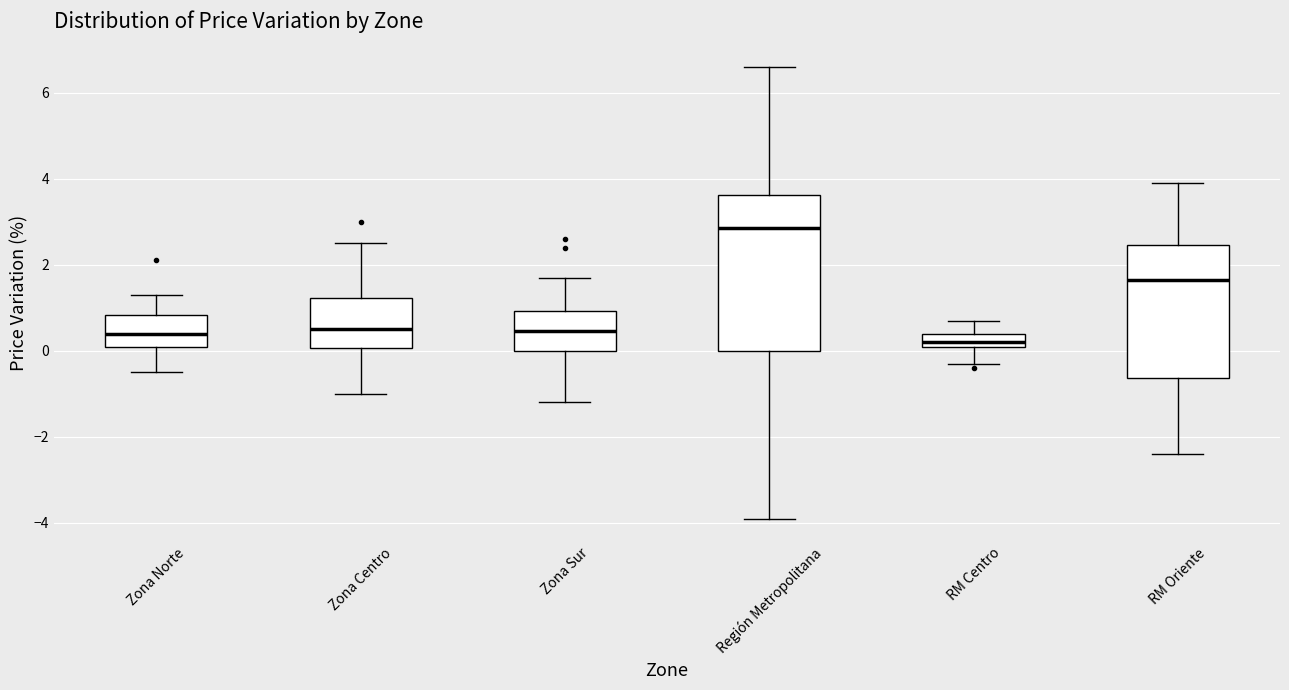

Which box is the tallest, from its lower edge to its upper edge?

Región Metropolitana